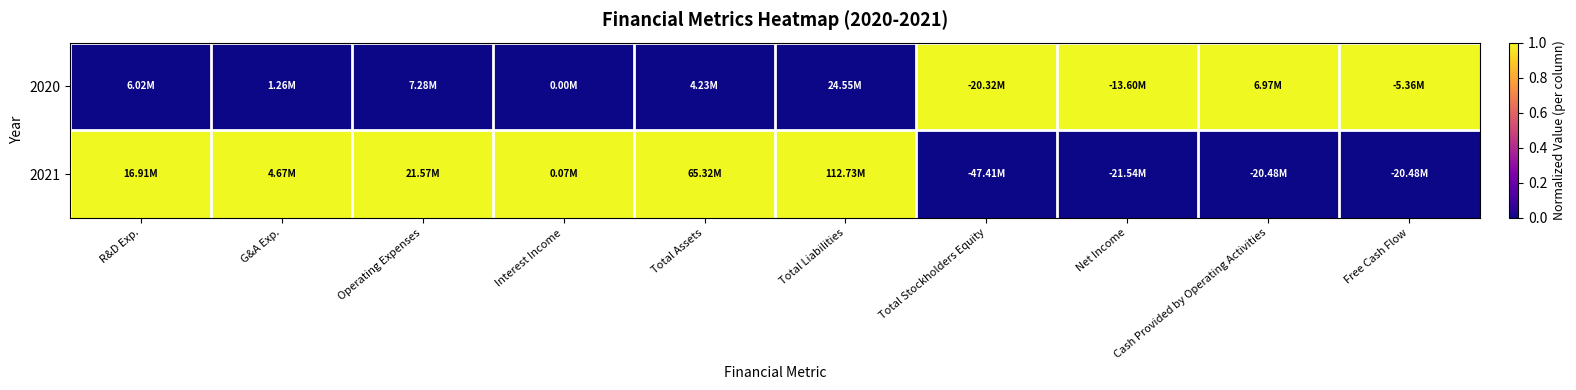

What is the maximum value shown in the chart?

1